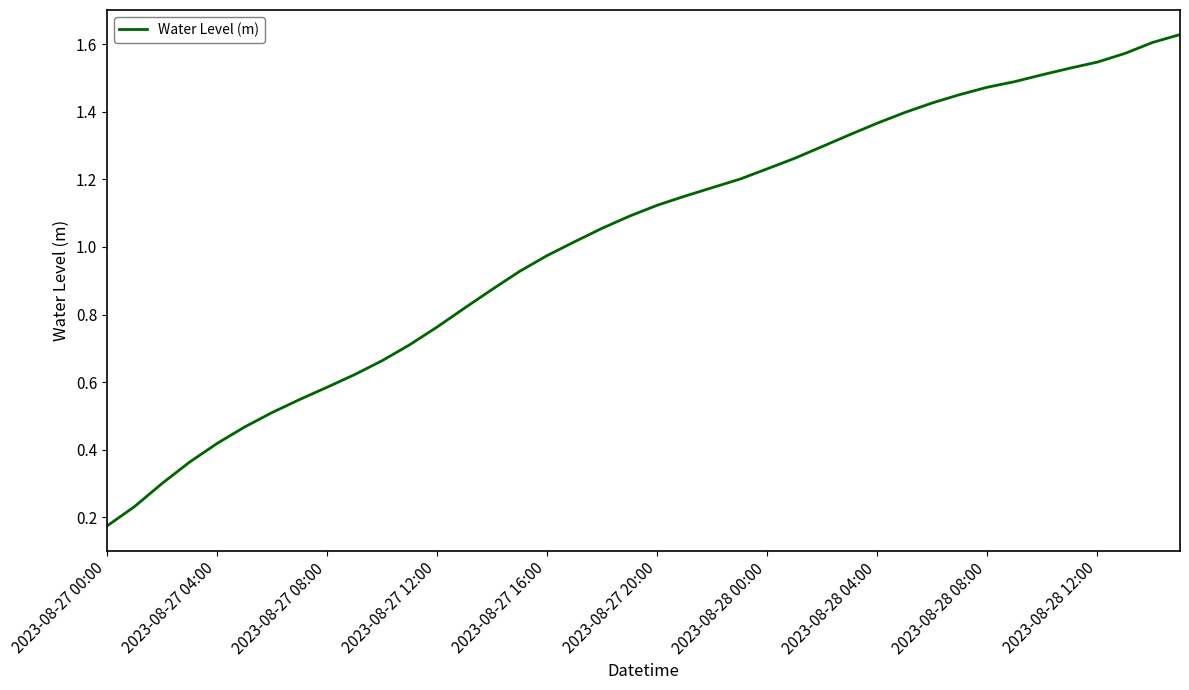

Does the chart have visible grid lines?

No